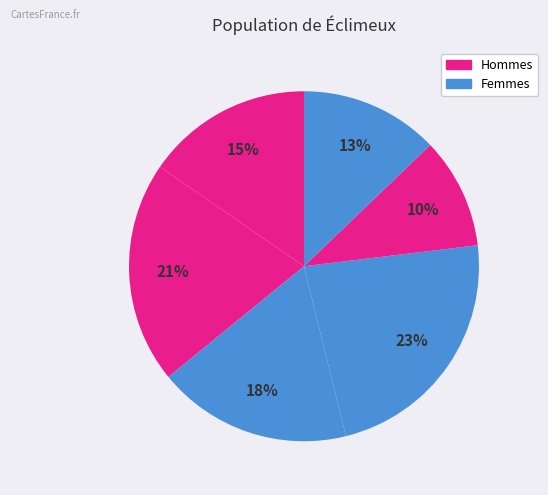

Count the number of slices in the pie.

6